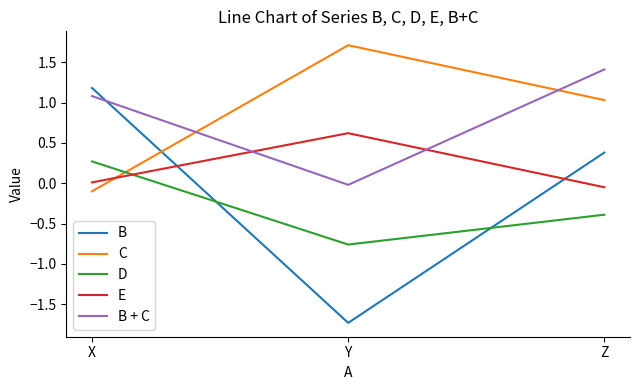

Rank the categories by E value from highest to lowest.

Y, X, Z